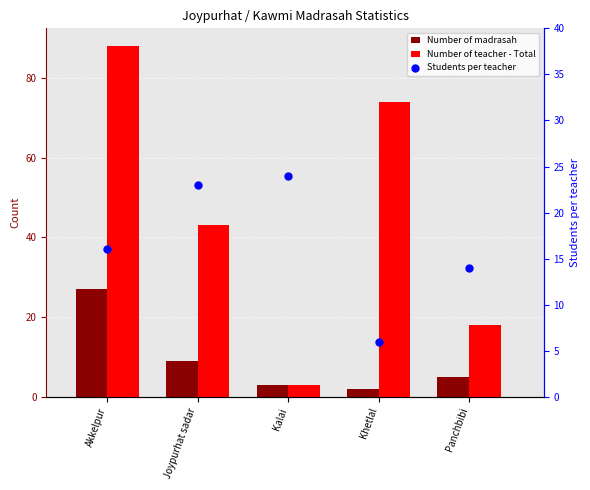

At how many categories does at least one series exceed 11?

5